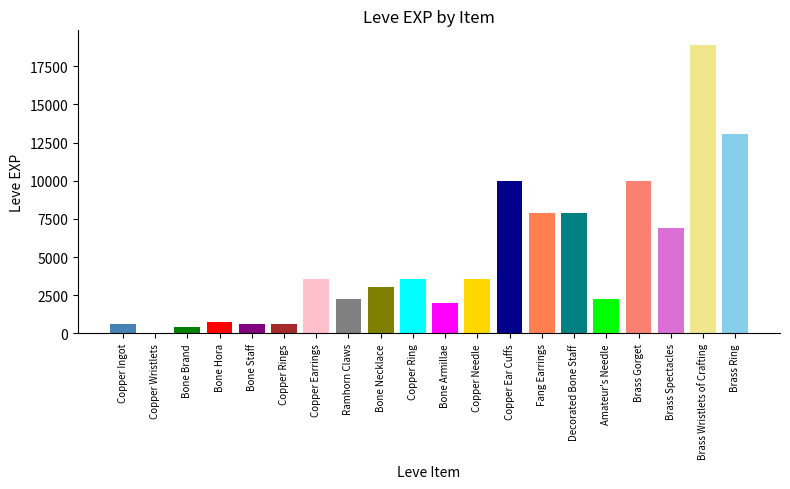

Which label corresponds to the largest value in the chart?

Brass Wristlets of Crafting